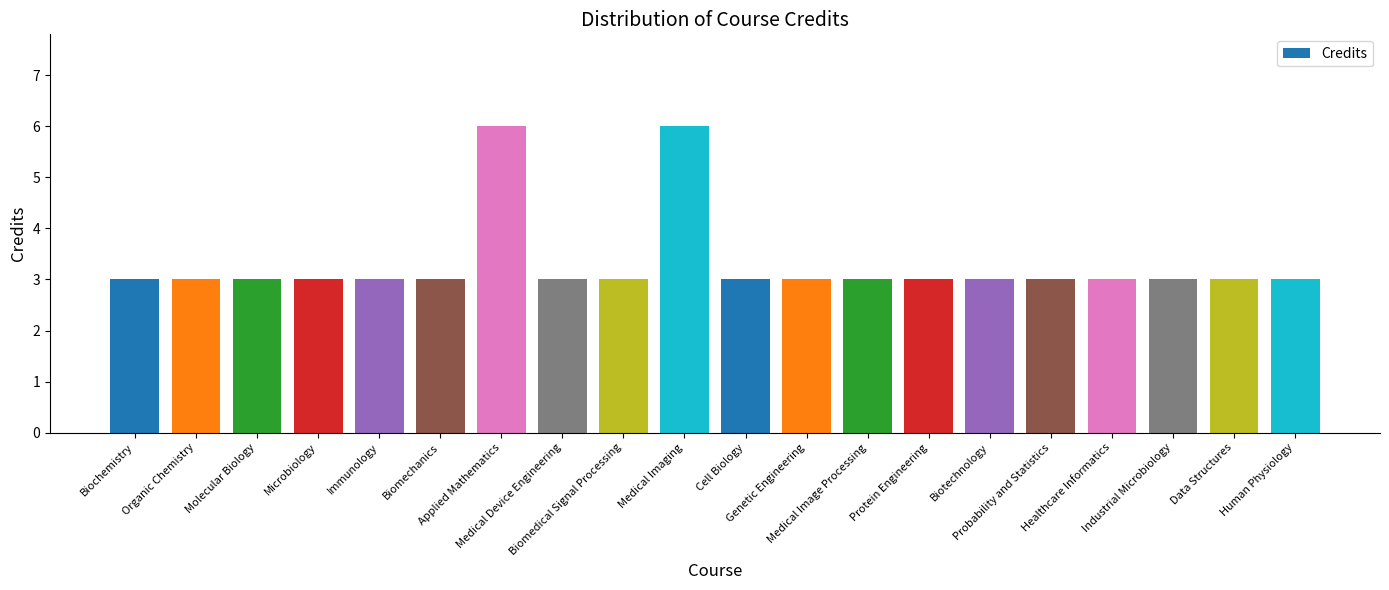

What is the sum of all values?

66